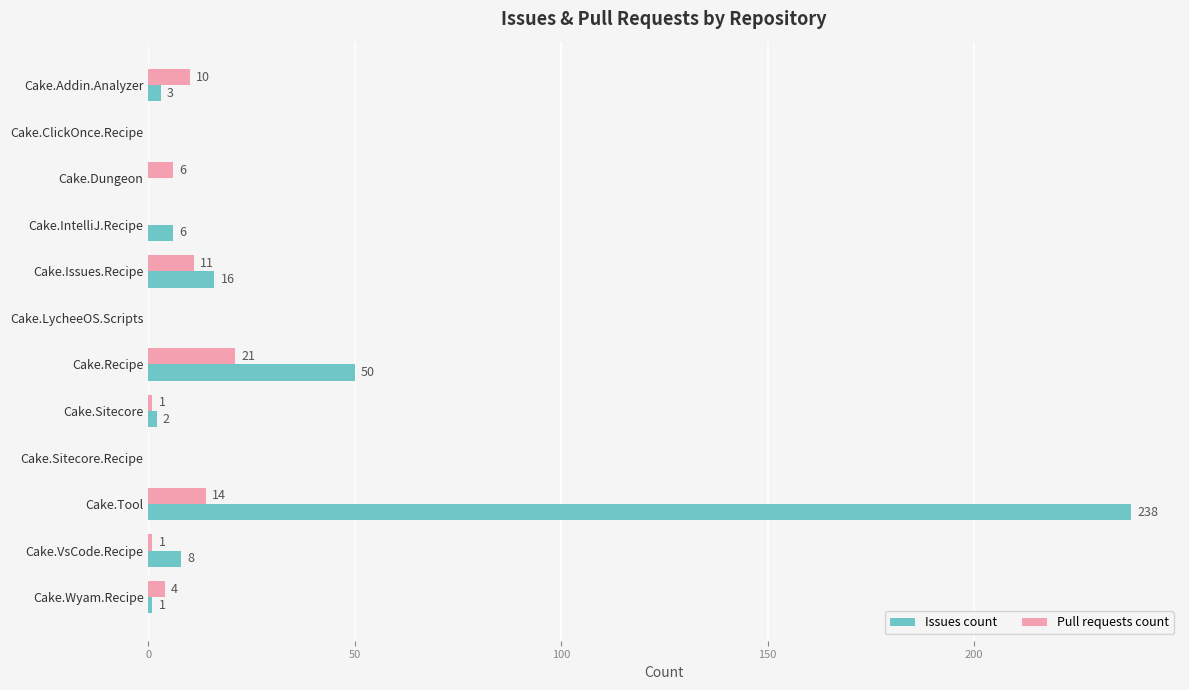

Which series changed the most between Cake.Recipe and Cake.Wyam.Recipe?

Issues count